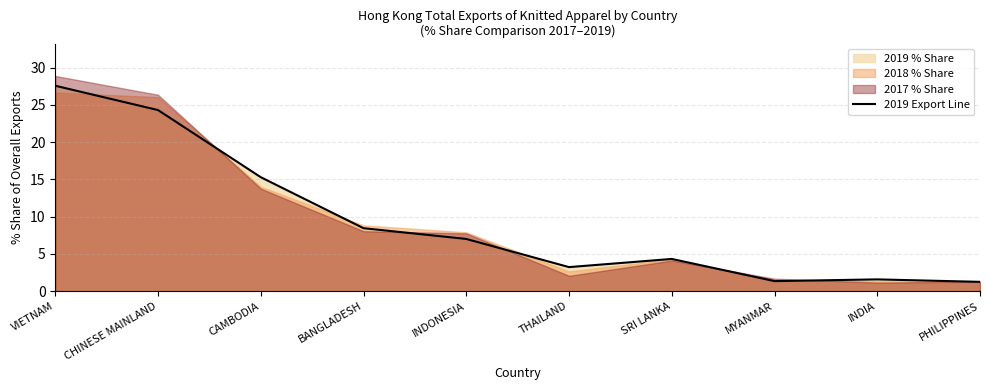

List the labels in order of value, largest first.

VIETNAM, CHINESE MAINLAND, CAMBODIA, BANGLADESH, INDONESIA, SRI LANKA, THAILAND, INDIA, MYANMAR, PHILIPPINES